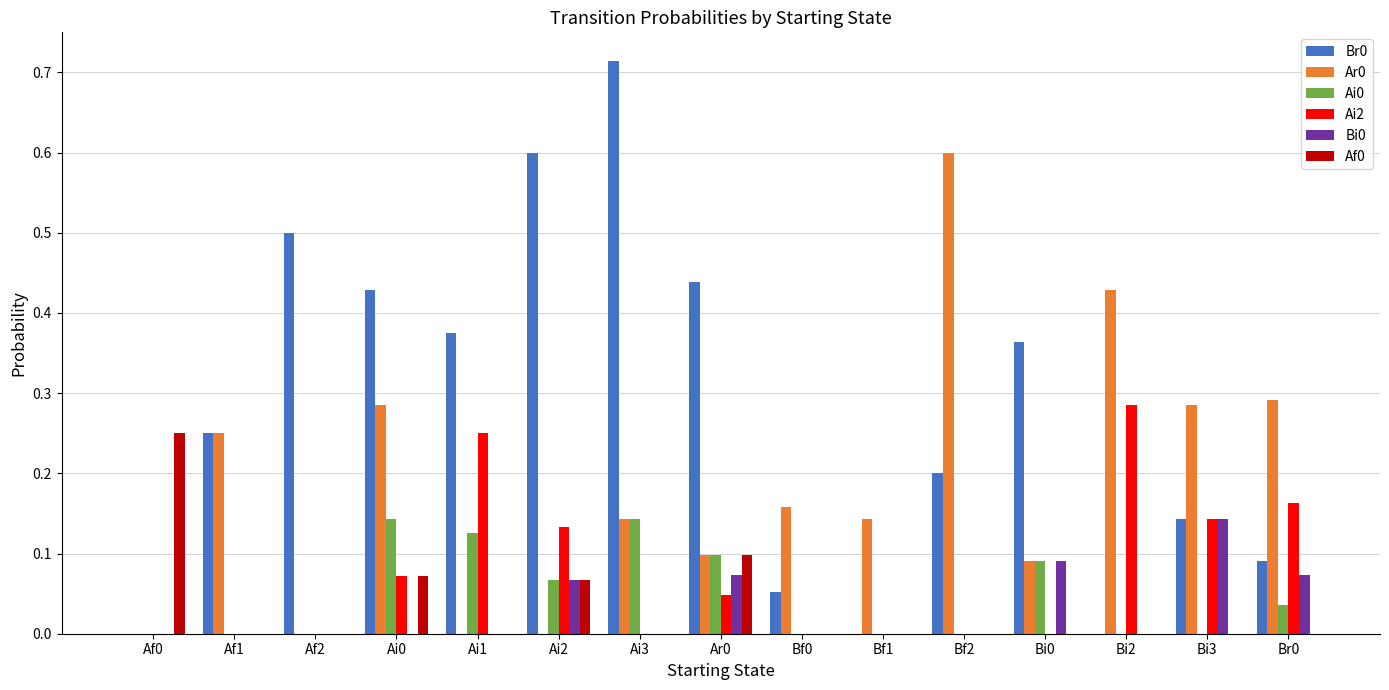

What is the sum of all Ai2 values?

1.1